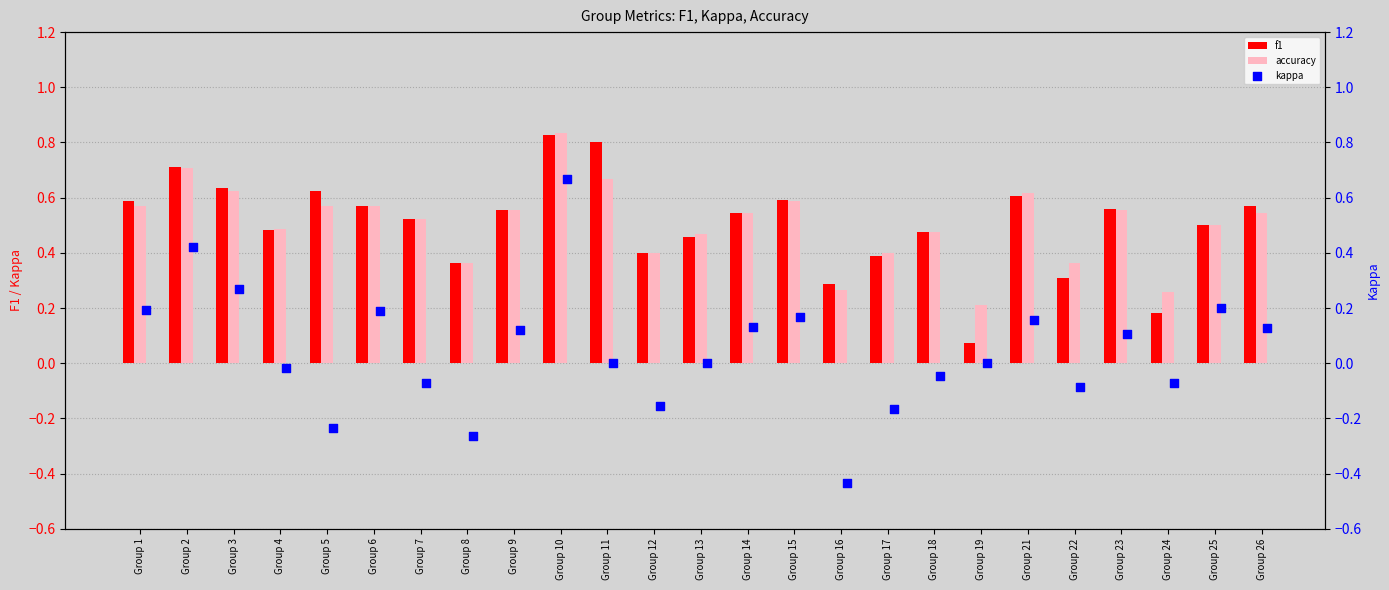

Which series reaches the maximum Y coordinate?

accuracy